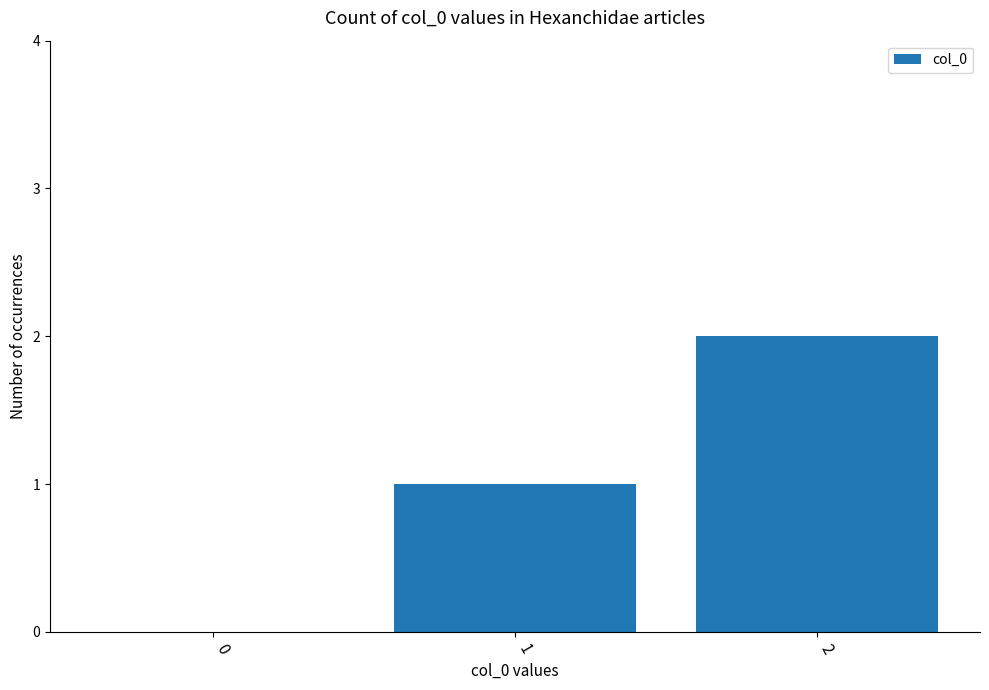

What is the average value?

1